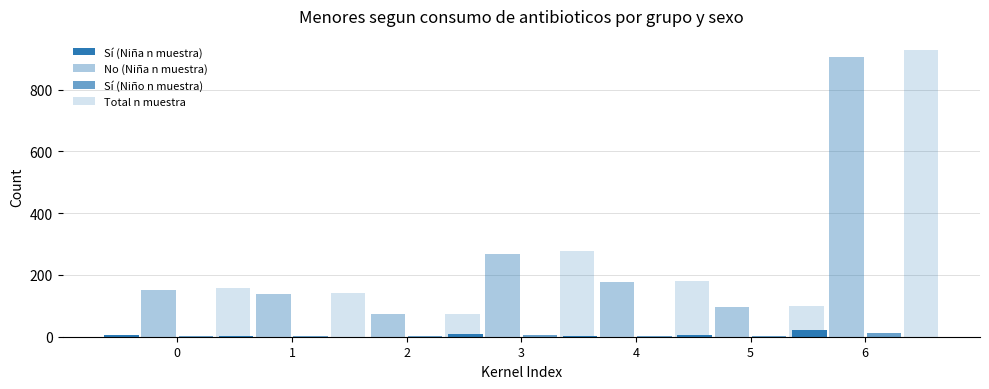

At which label does Total n muestra reach its minimum?

2